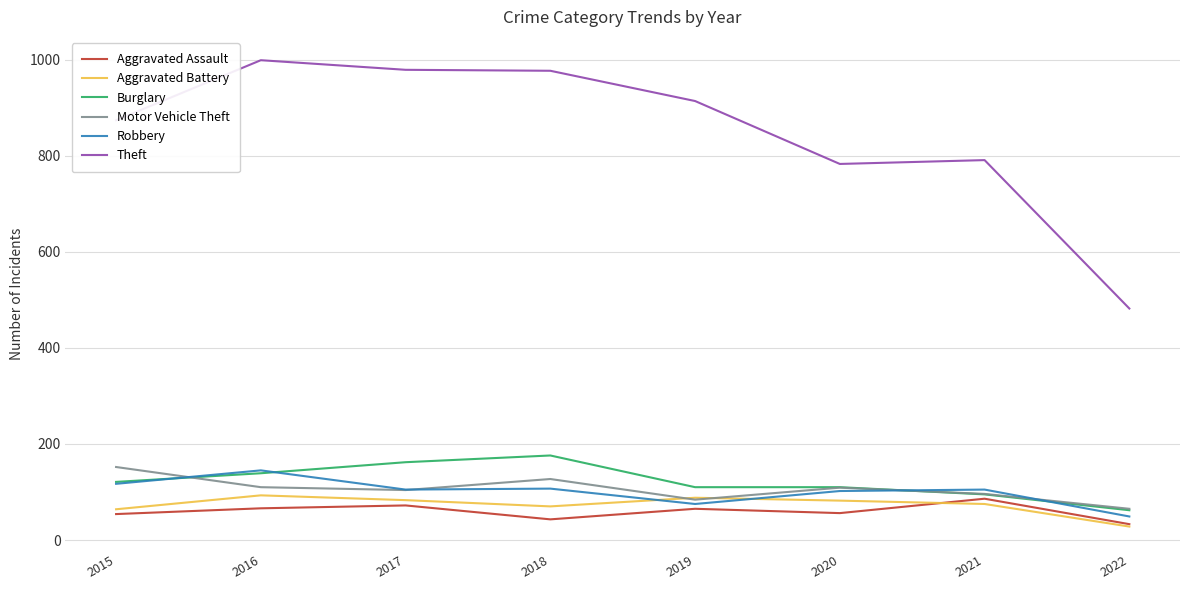

The Aggravated Assault series shows 33 at 2022. True or false?

True